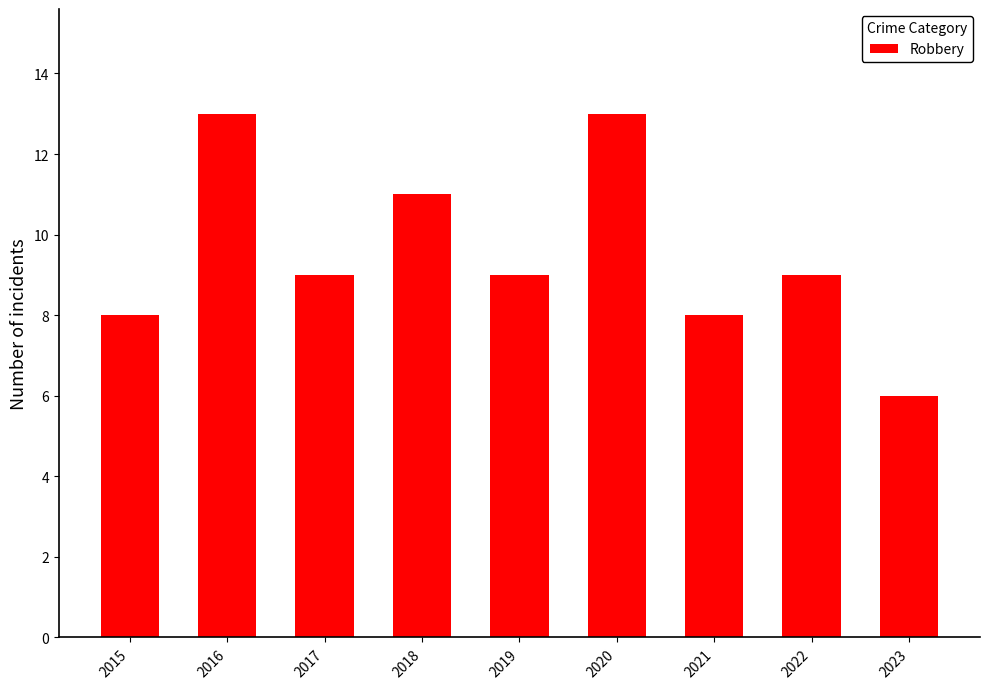

How many data points does each series have?

9